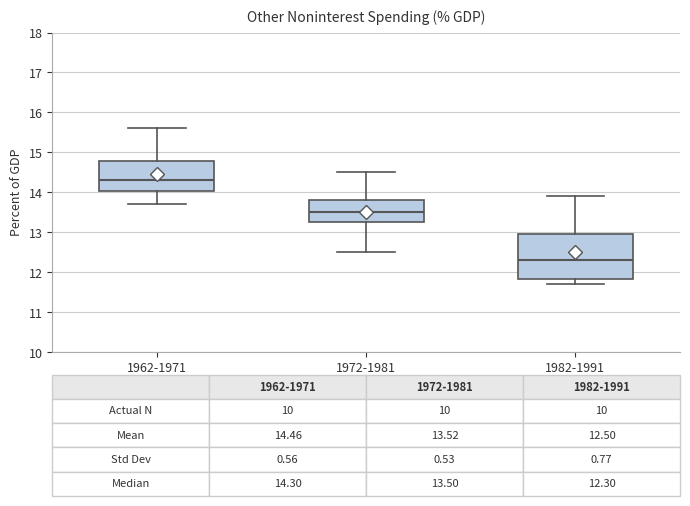

Which box's median line is the highest?

1962-1971